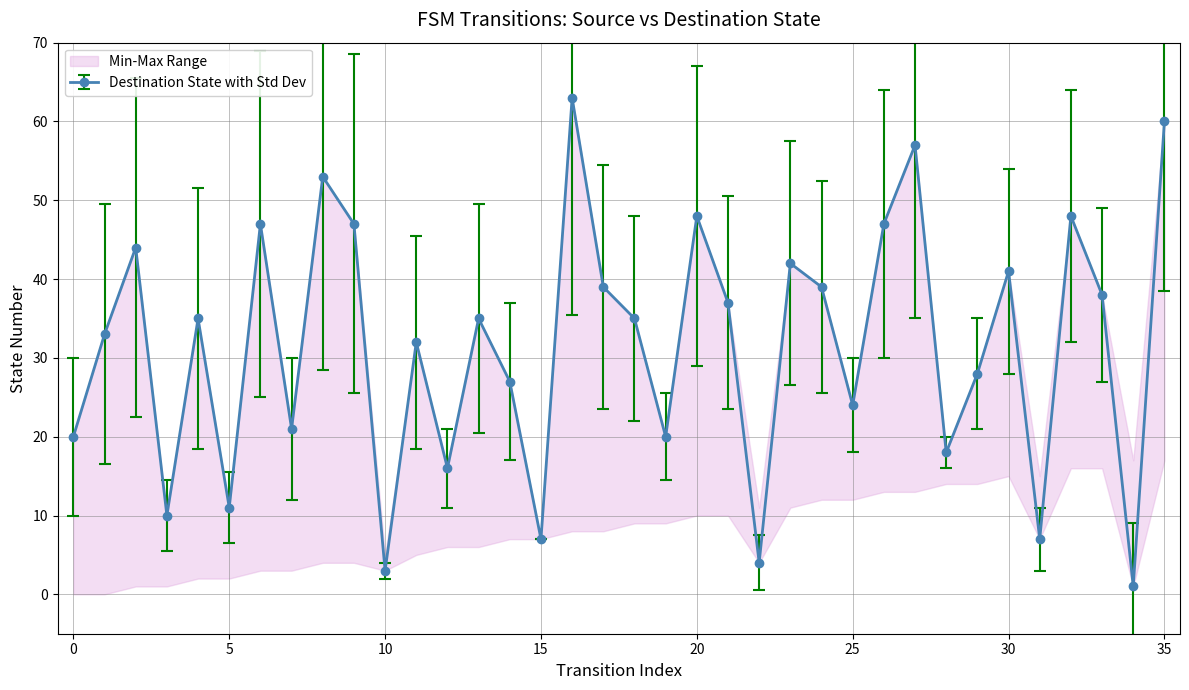

What is the difference between the maximum and second lowest values?

60